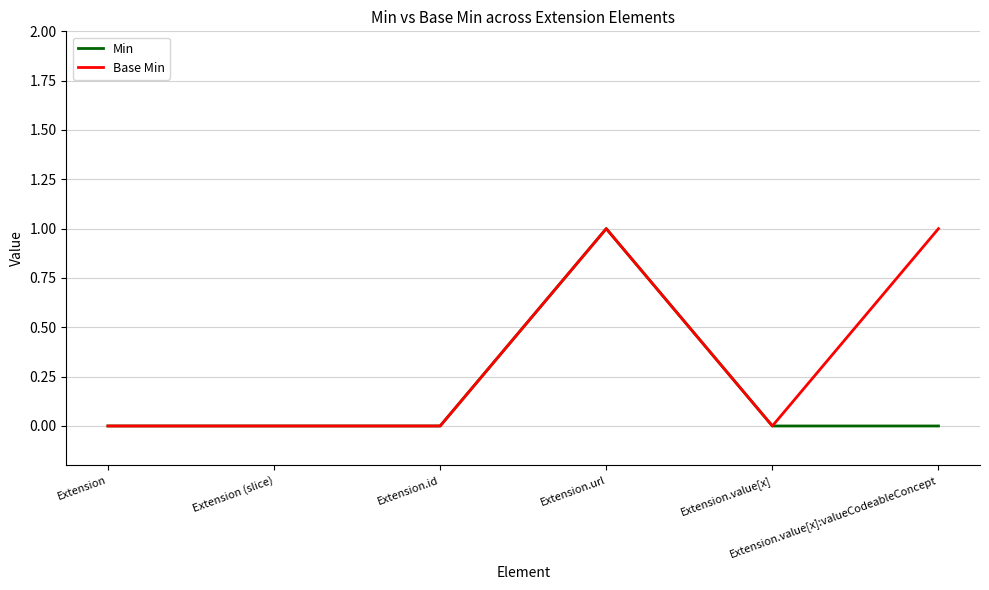

Rank the series by their average value, from highest to lowest.

Base Min, Min